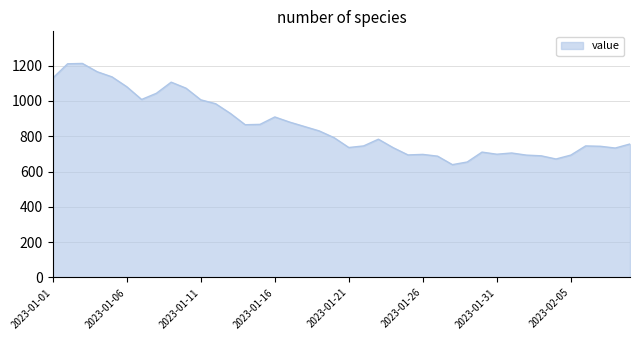

What is the difference between the maximum and minimum values?

573